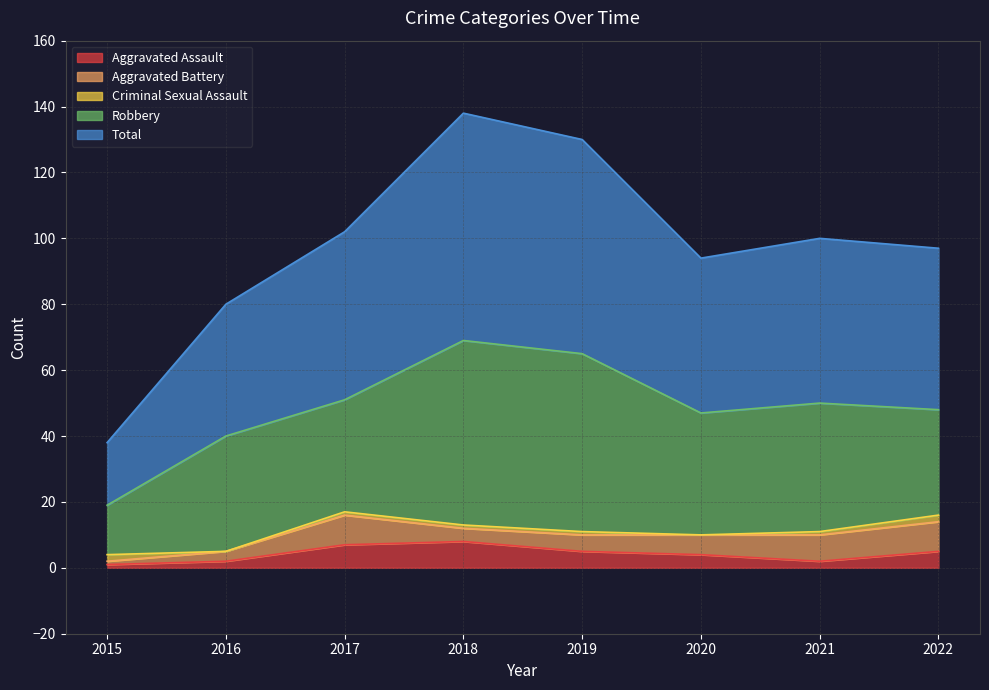

Between which two adjacent categories do Aggravated Battery and Criminal Sexual Assault first intersect?

2015 and 2016